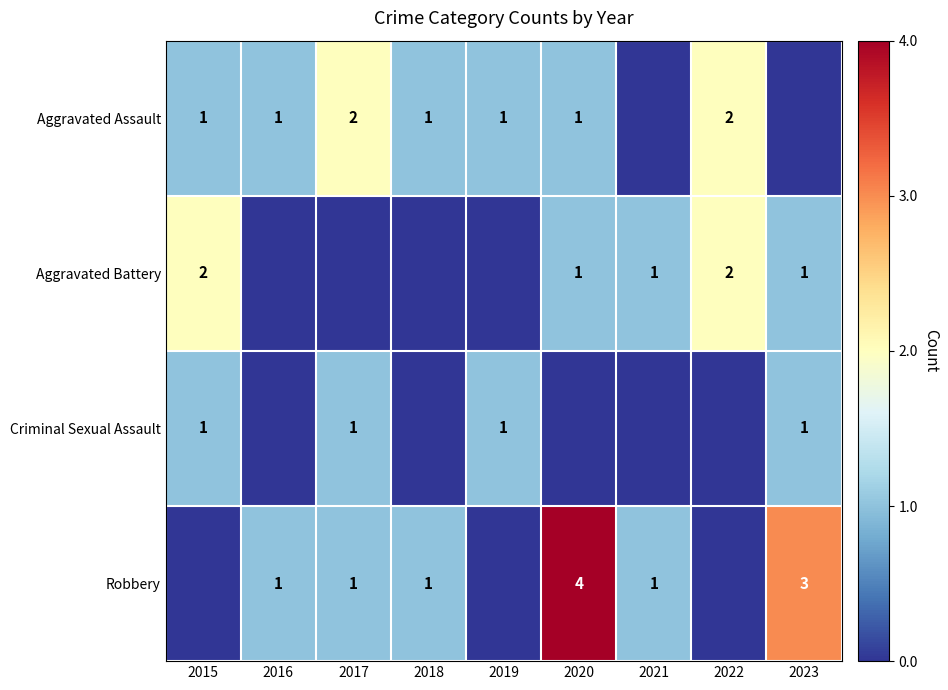

At how many categories does at least one series exceed 0?

9